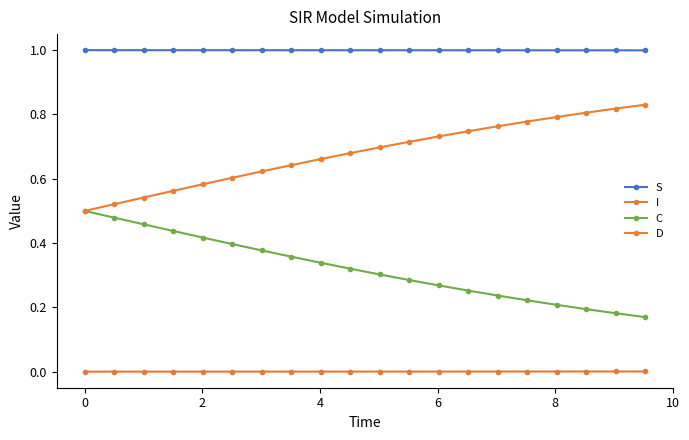

Does the chart have visible grid lines?

No